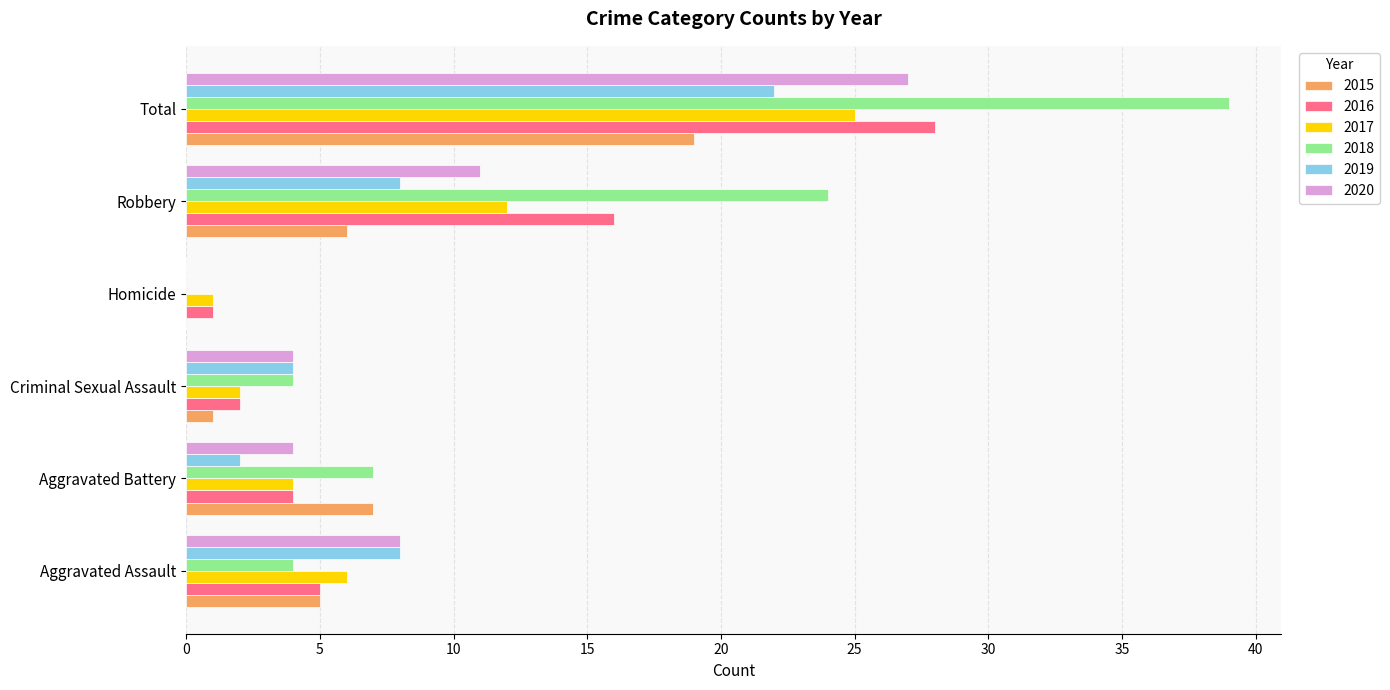

Where is 2020 nearest to the value 13?

Robbery